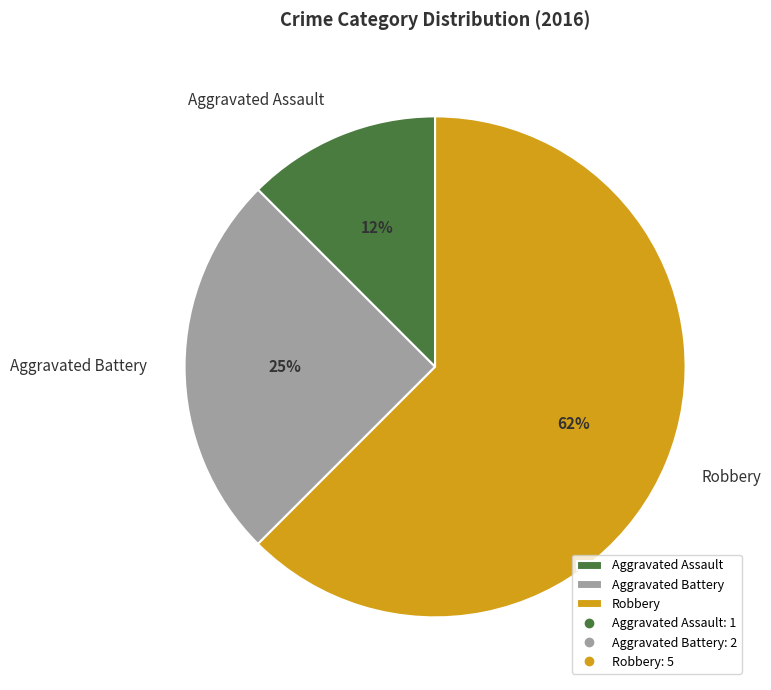

Count the number of slices in the pie.

3